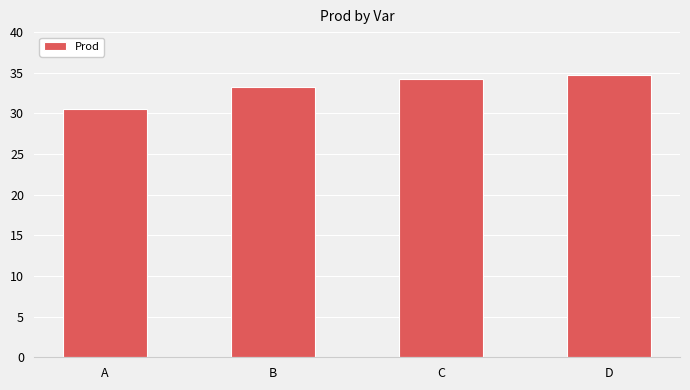

Rank the categories by value from lowest to highest.

A, B, C, D